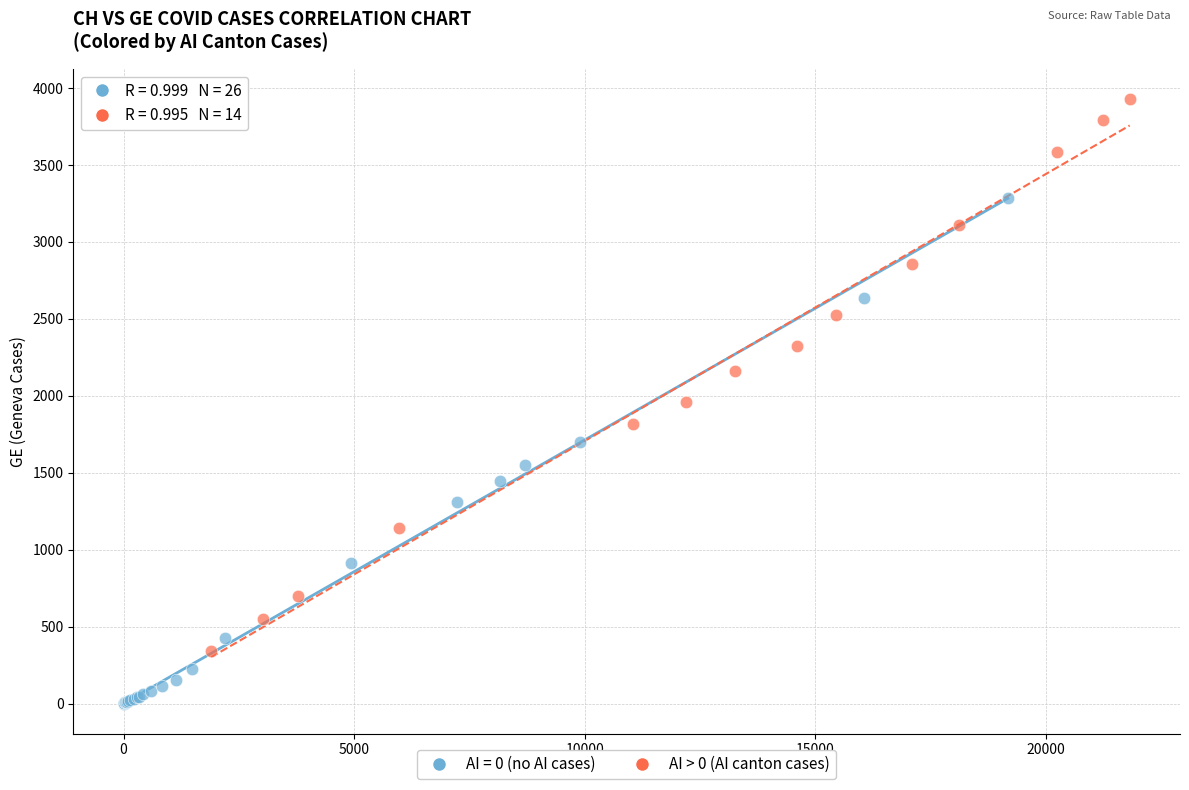

Which series contains the lowest Y value?

AI = 0 (no AI cases)